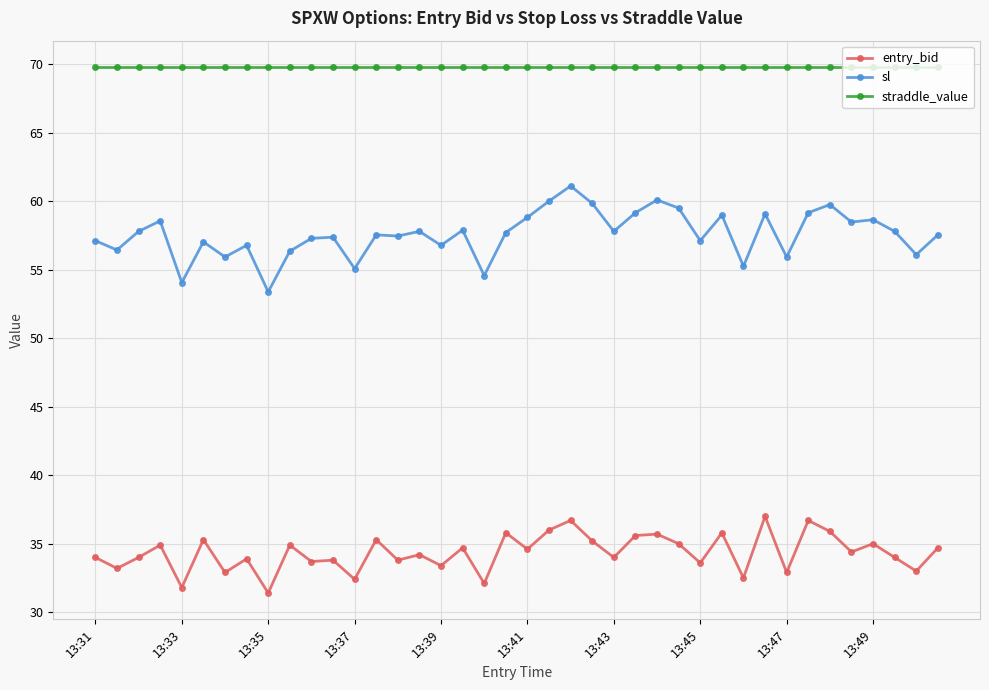

What is the difference between the second highest and minimum values in the entry_bid series?

5.3